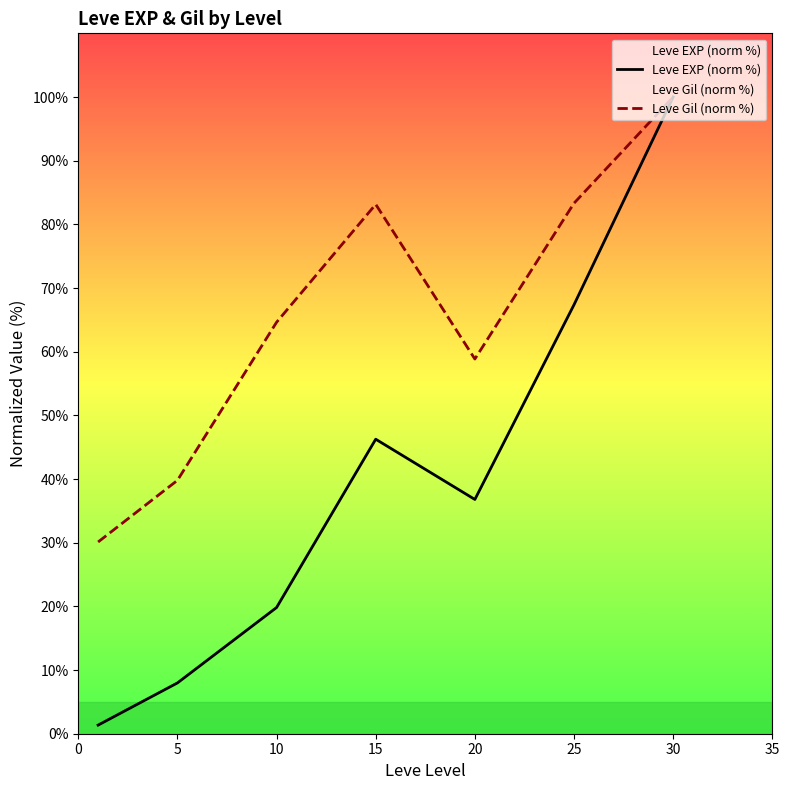

What is the maximum value shown in the chart?

100.0